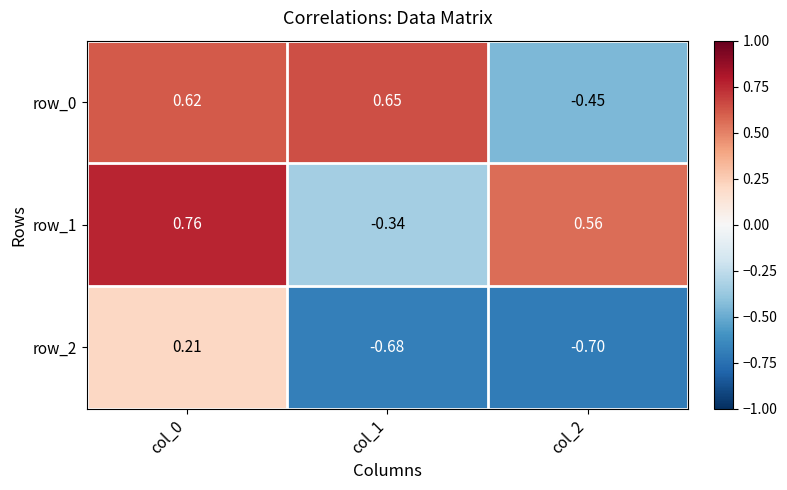

How many negative values does the row_0 series have?

1